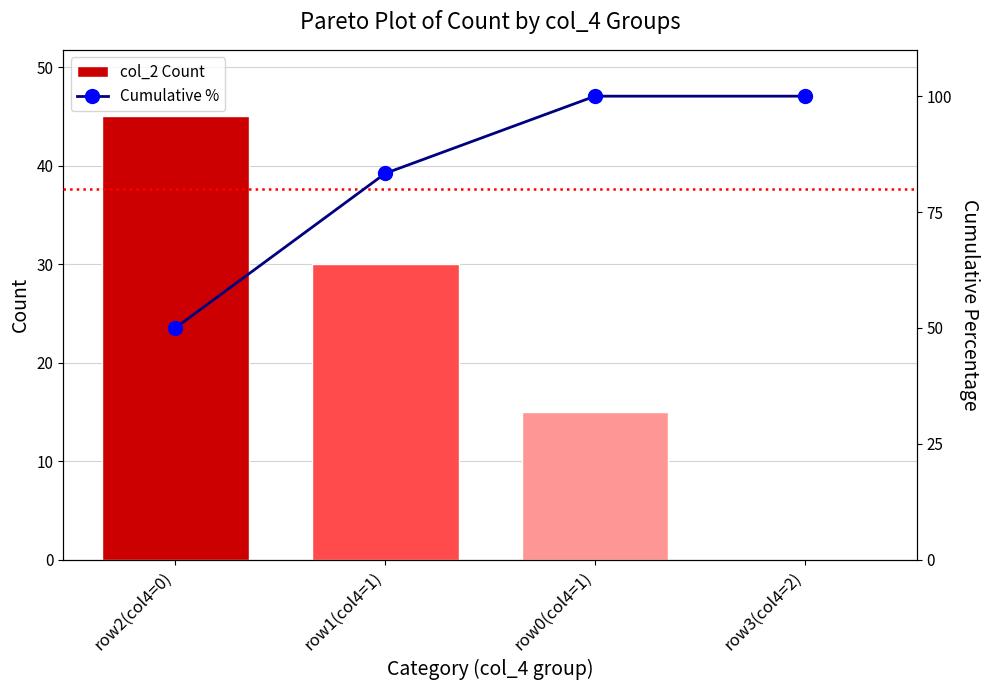

Rank the series by their average value, from highest to lowest.

Cumulative %, col_2 Count